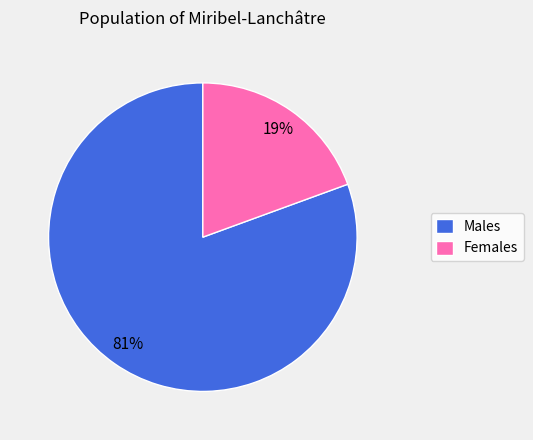

True or false: Females accounts for 13% of the total.

False